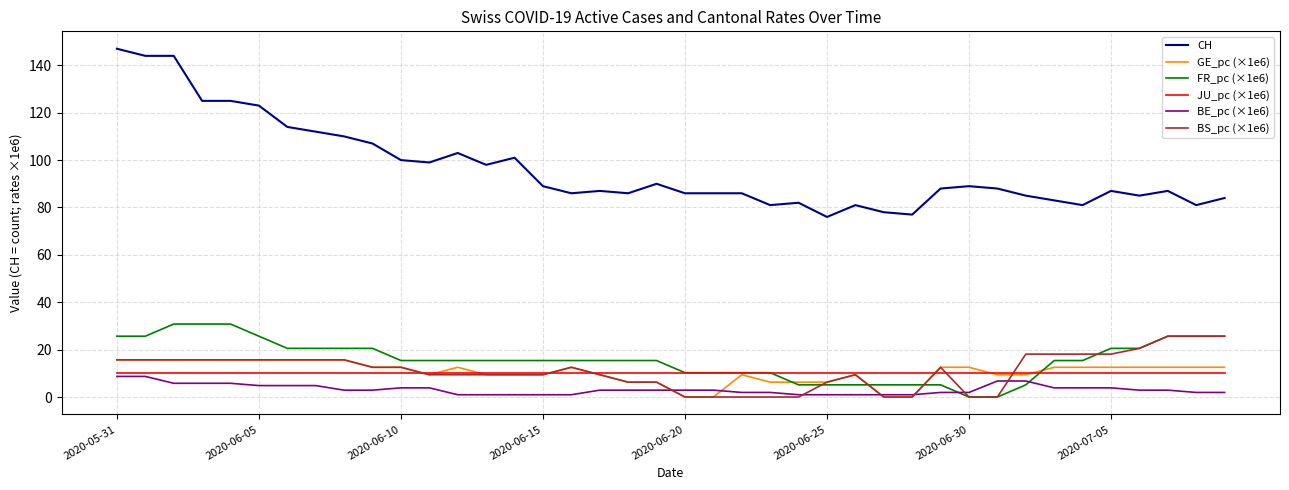

Does the chart display data point markers on the line(s)?

No